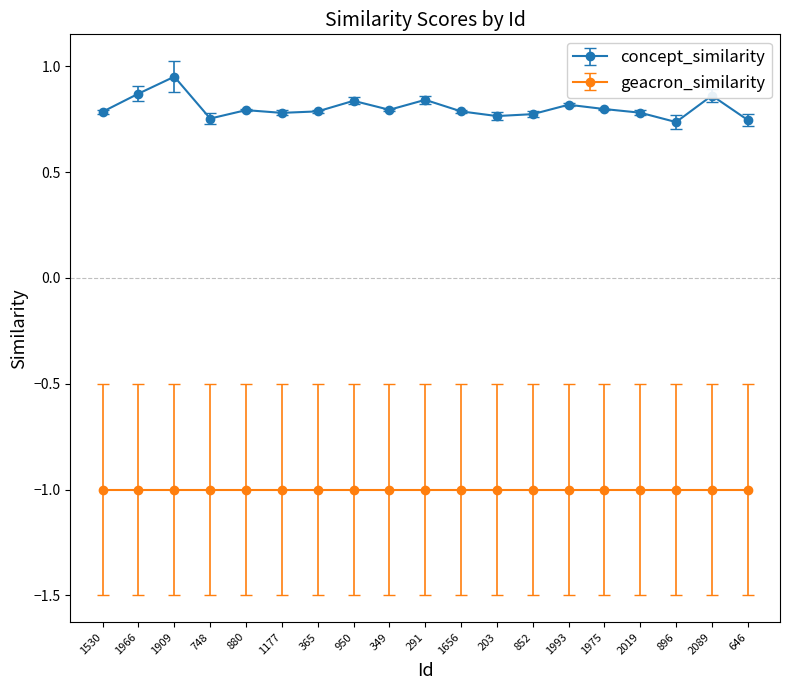

Read the geacron_similarity value at 1656.

-1.0